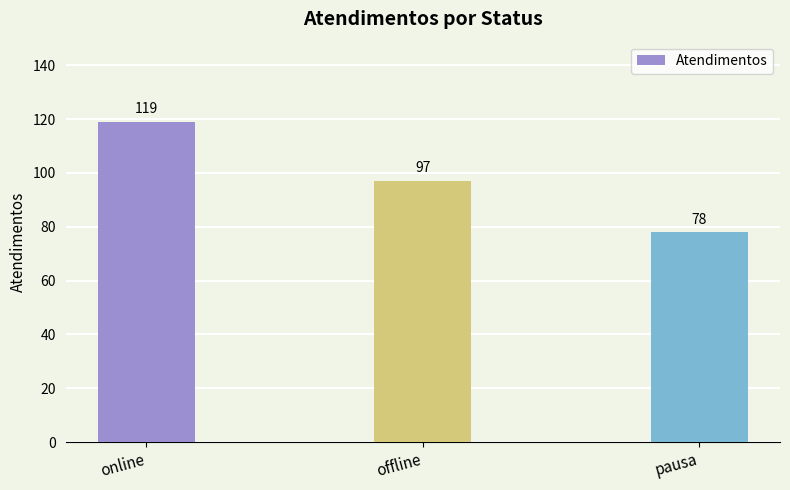

What value does the data have at offline?

97